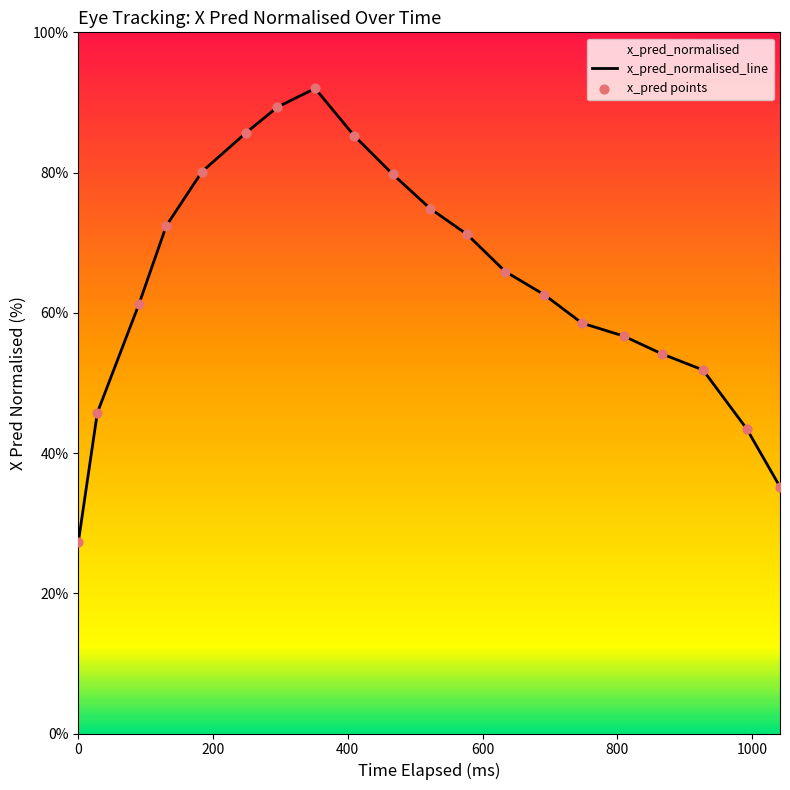

What is the minimum value shown in the chart?

27.3